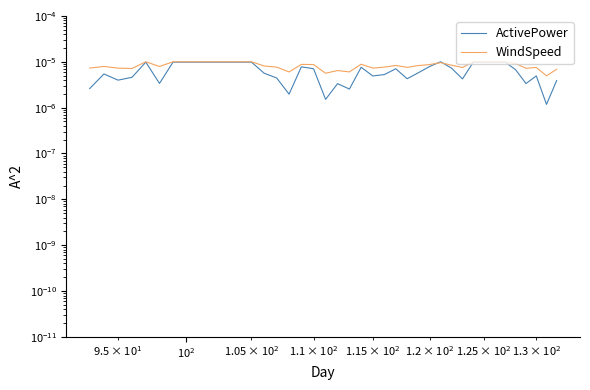

Which series has the largest total across all categories?

WindSpeed